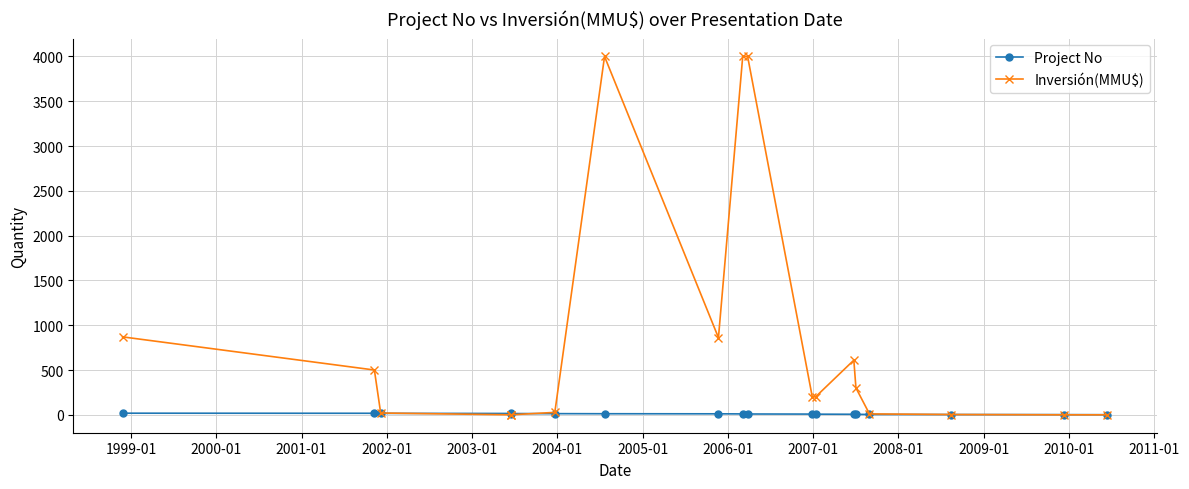

The value of Inversión(MMU$) at 2011-01 is 539.7. True or false?

False